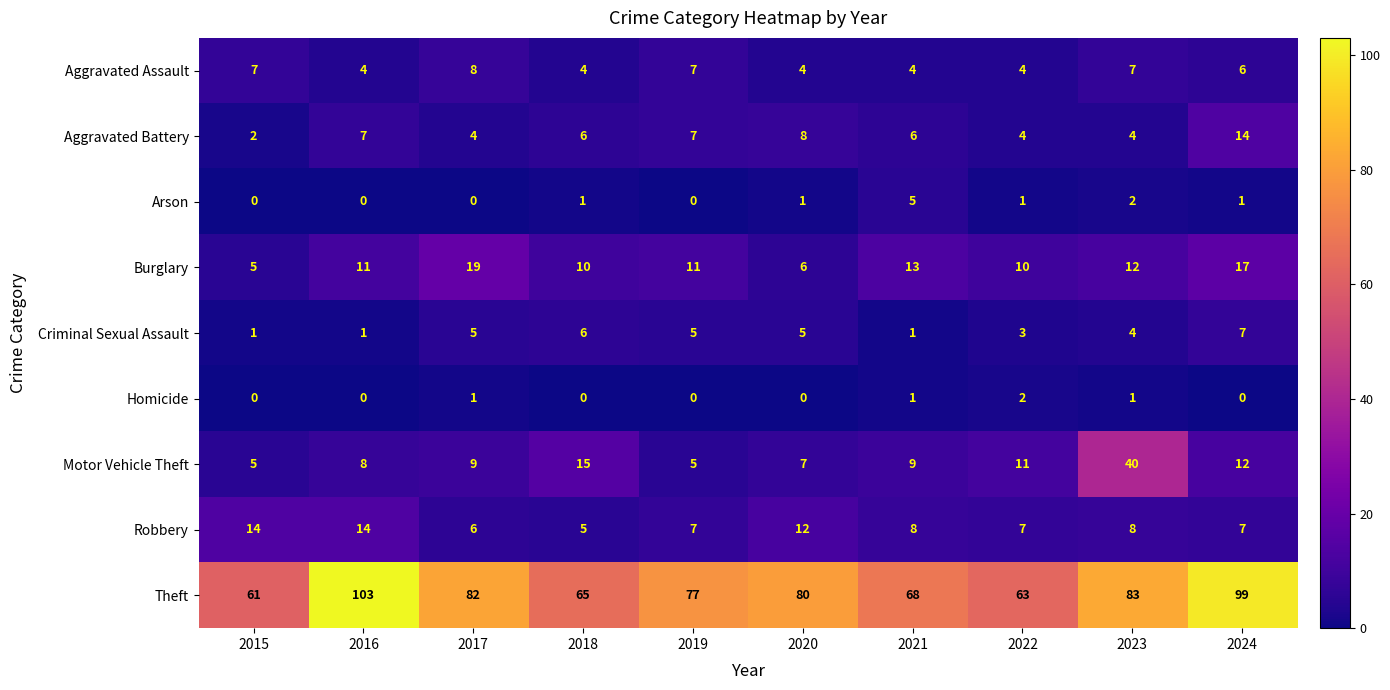

What is the average value of the Criminal Sexual Assault series?

4